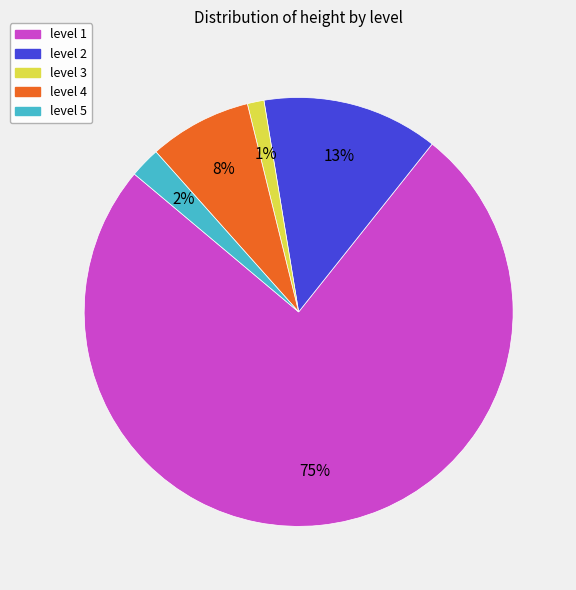

True or false: level 3 accounts for 11% of the total.

False